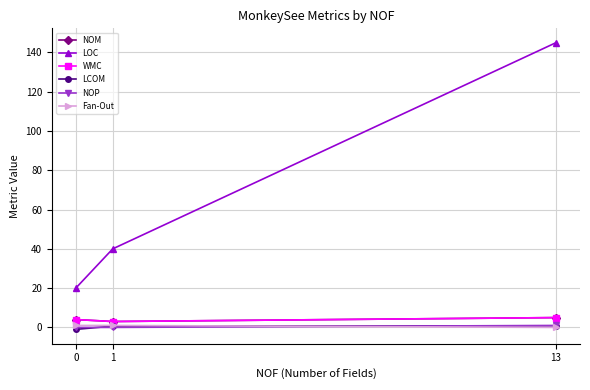

Is this an area chart (filled region under the line)?

No